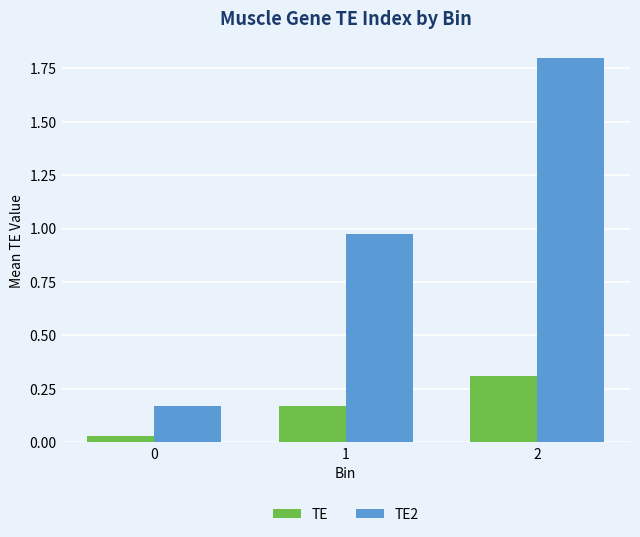

Does the chart contain any negative values?

No